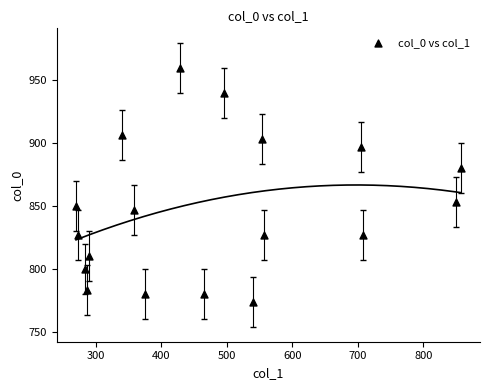

What is the range of X values (max minus min)?

587.2